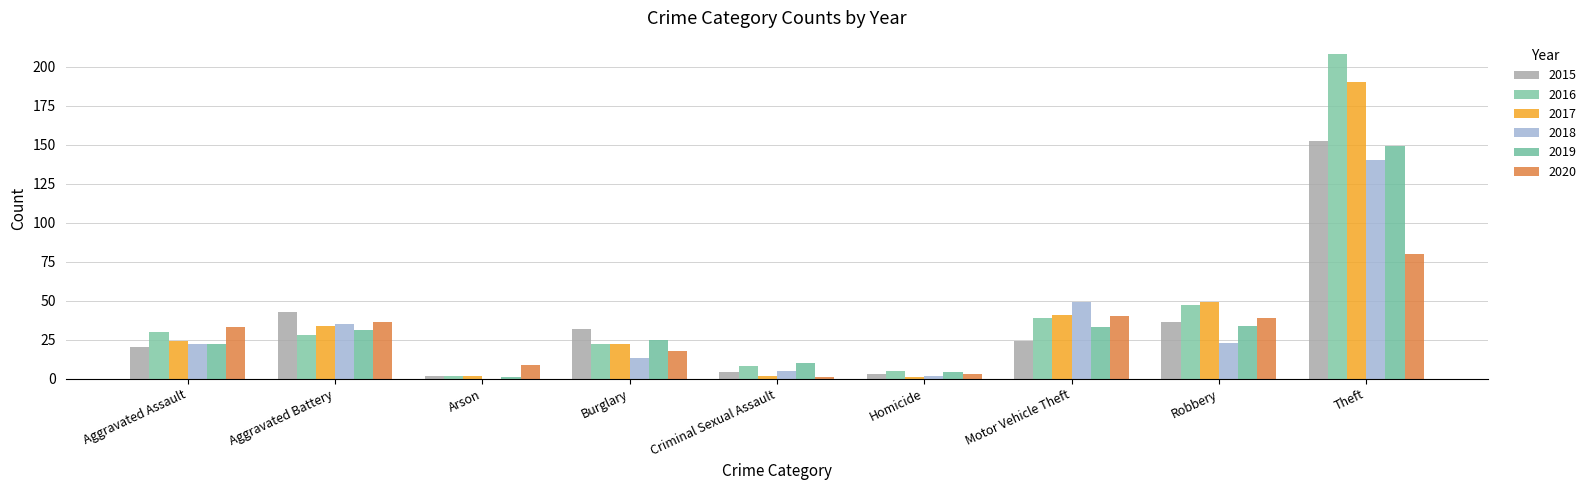

What is the value of the 2016 bar at the 2nd from the left?

28